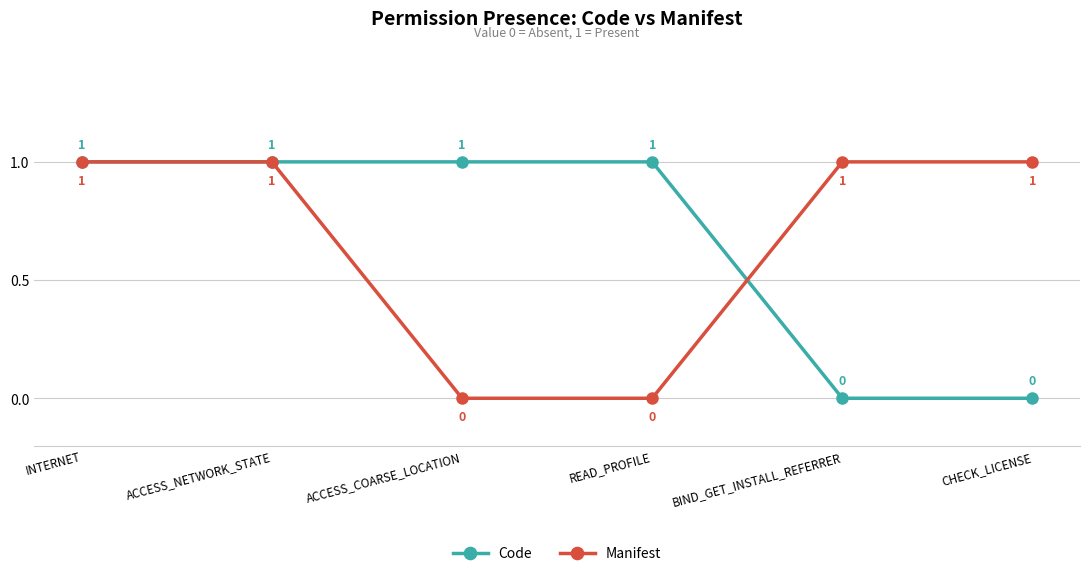

What is the total value across all series at ACCESS_NETWORK_STATE?

2